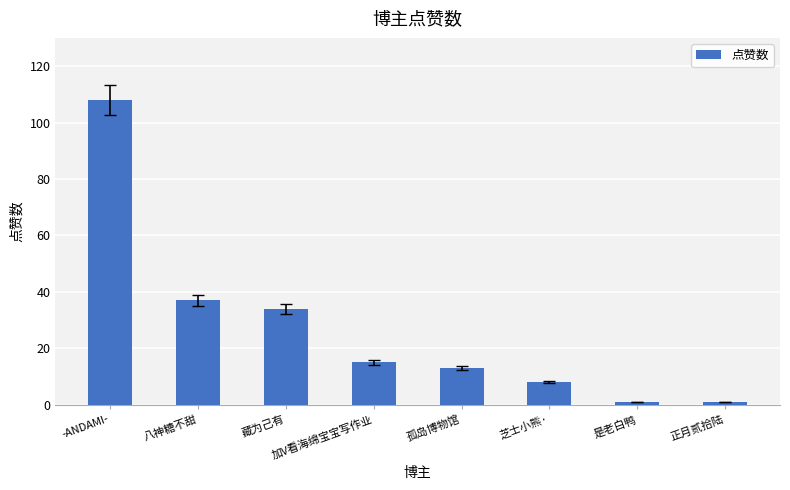

What is the change in value from 藏为己有 to 芝士小熊·?

-26